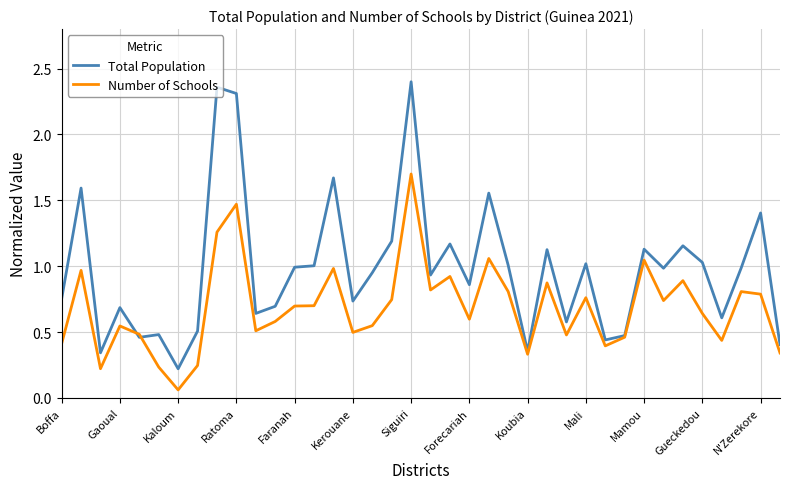

Rank the series by their maximum value, from highest to lowest.

Total Population, Number of Schools